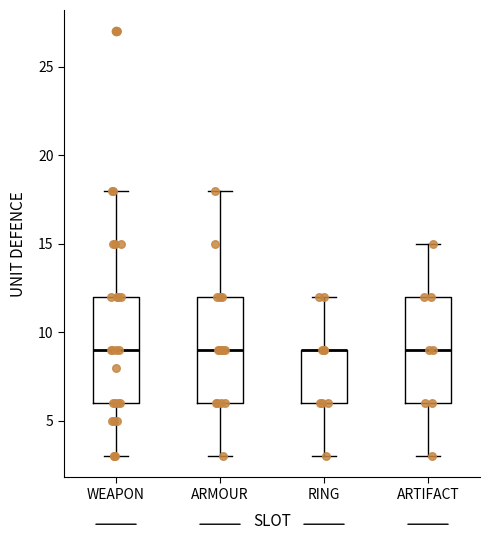

Reading left to right, transcribe this box plot: for each box, give where its median line is, the range the box spans, and where its two whiskers end, as read against the y-axis. The values are not printed on the chart, so give them approximately, as read against the axis.

WEAPON: median 9, box 6 to 12, whiskers 3 to 18
ARMOUR: median 9, box 6 to 12, whiskers 3 to 18
RING: median 9 (drawn on the box's upper edge), box 6 to 9, whiskers 3 to 12
ARTIFACT: median 9, box 6 to 12, whiskers 3 to 15